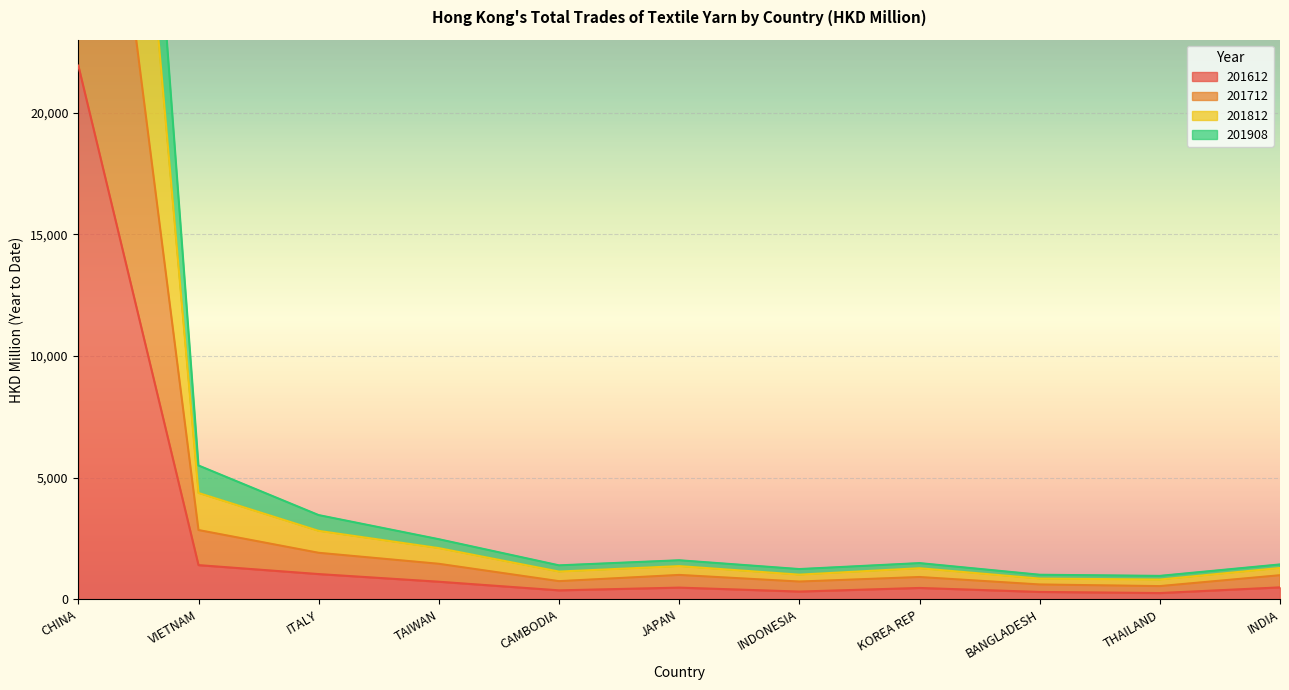

At which label does 201612 first exceed 479?

CHINA